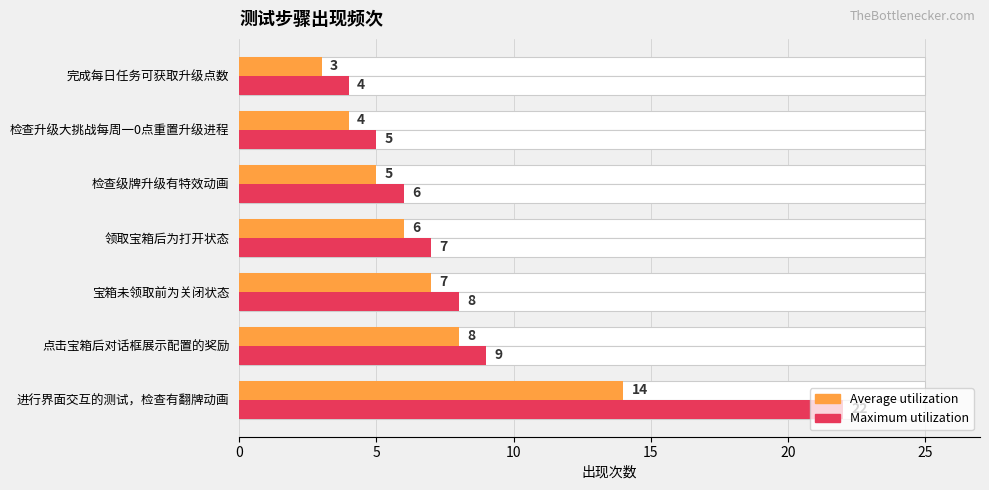

Reading right to left, transcribe all the data shown in this chart.

Average utilization: 3	4	5	6	7	8	14
Maximum utilization: 4	5	6	7	8	9	22